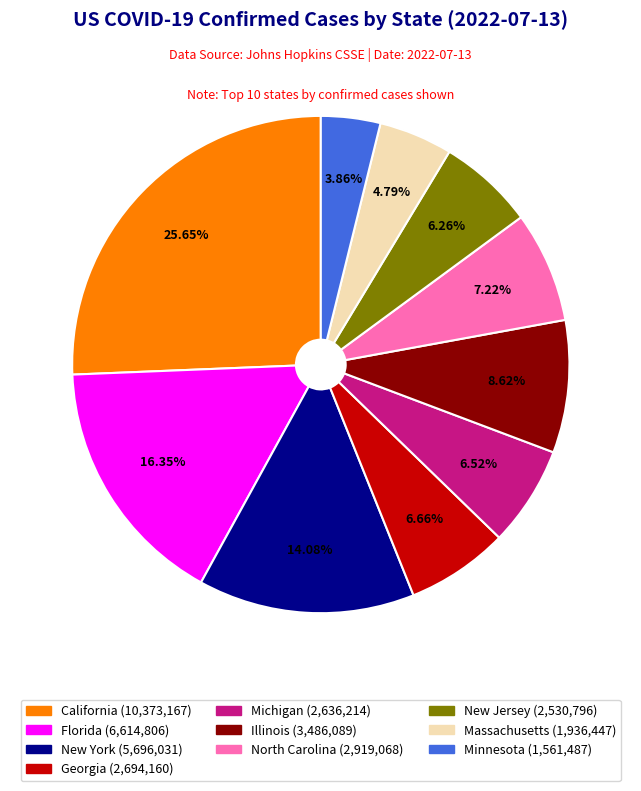

To the nearest percent, what is the average slice percentage?

10%